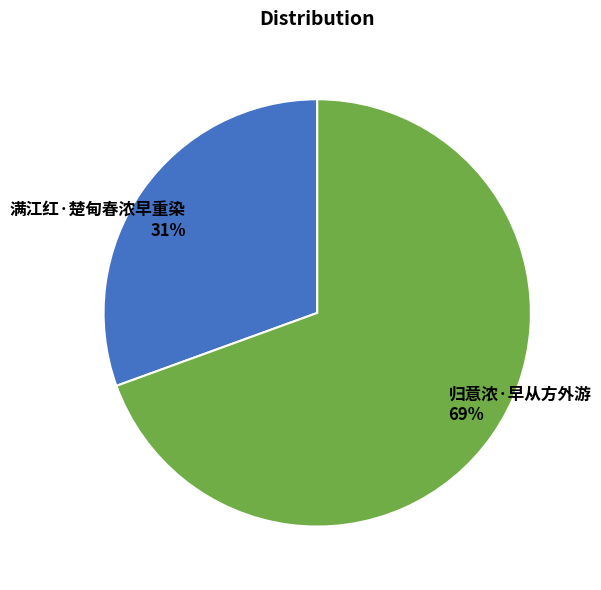

Is the sum of 归意浓·早从方外游 and 满江红·楚甸春浓早重染 greater than half?

Yes